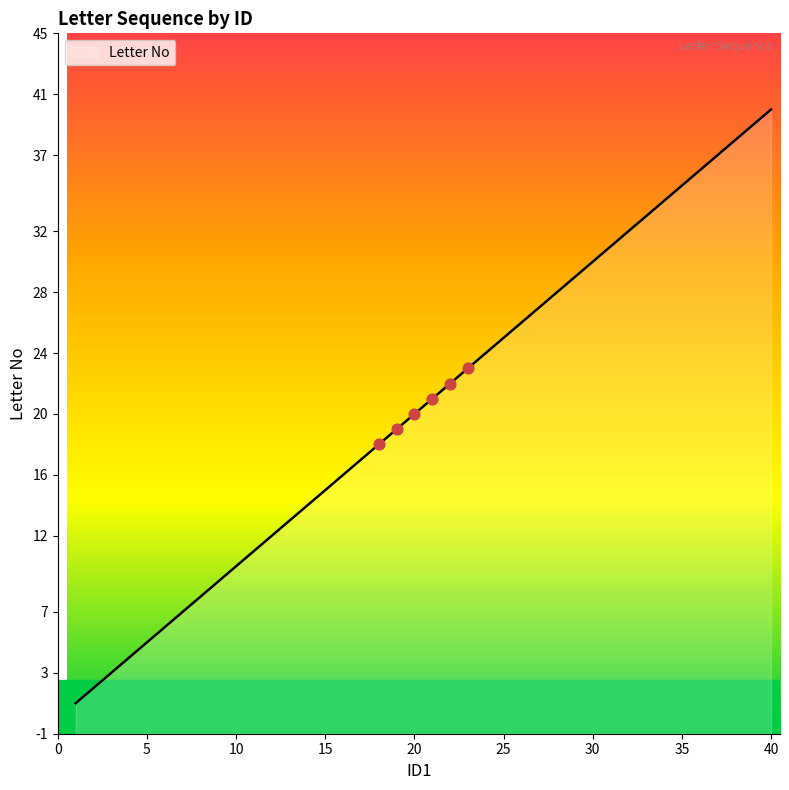

Which has a higher value, 28 or 33?

33